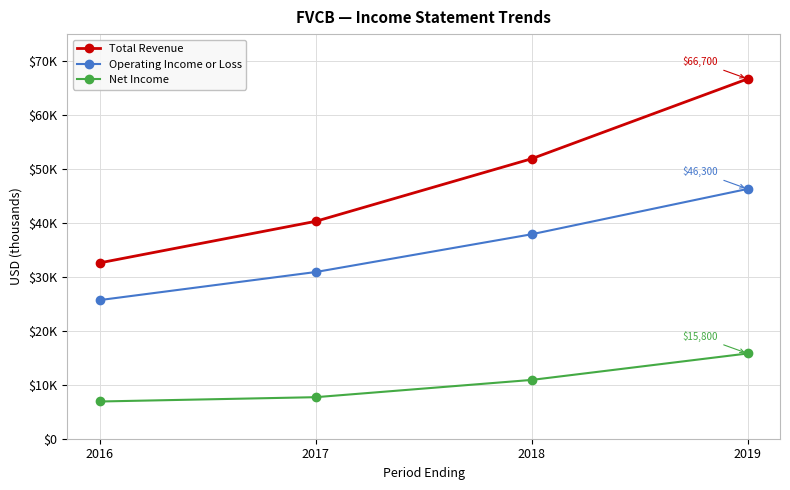

What are all the series names shown in the legend?

Total Revenue, Operating Income or Loss, Net Income